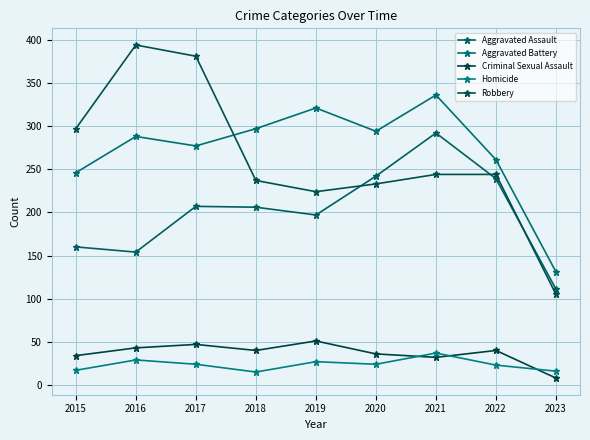

The Aggravated Battery series shows 80 at 2015. True or false?

False